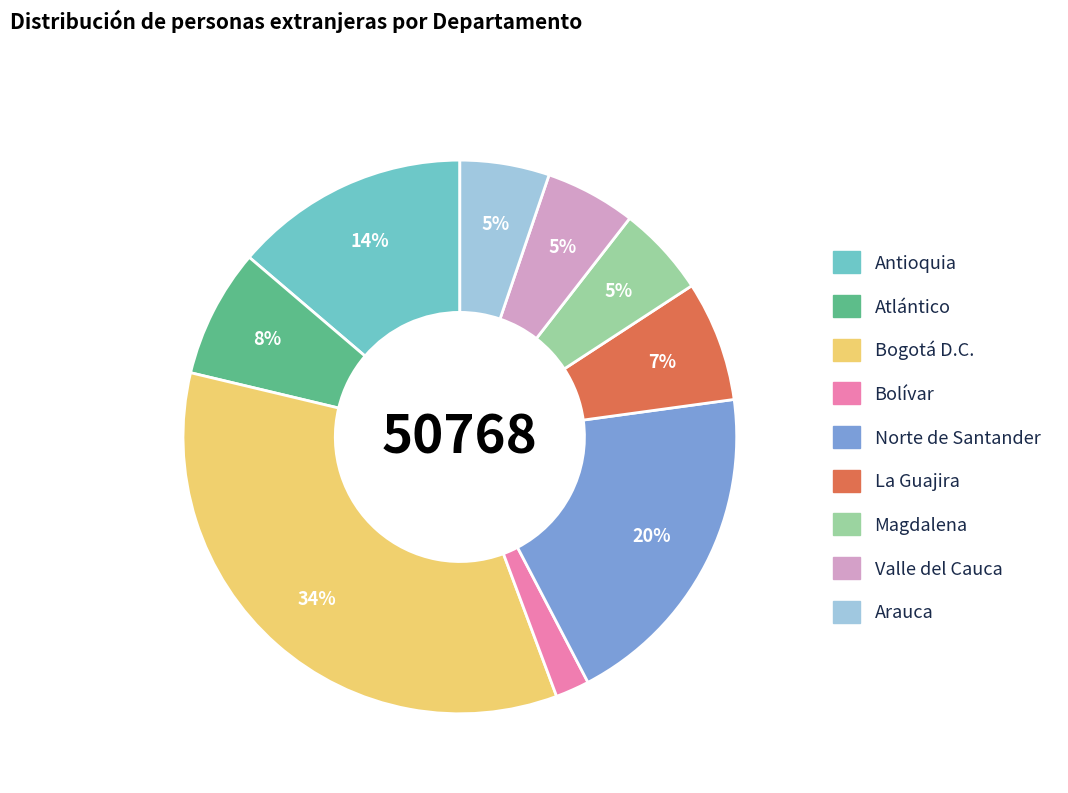

What percentage is the Bolívar slice, to the nearest percent?

2%